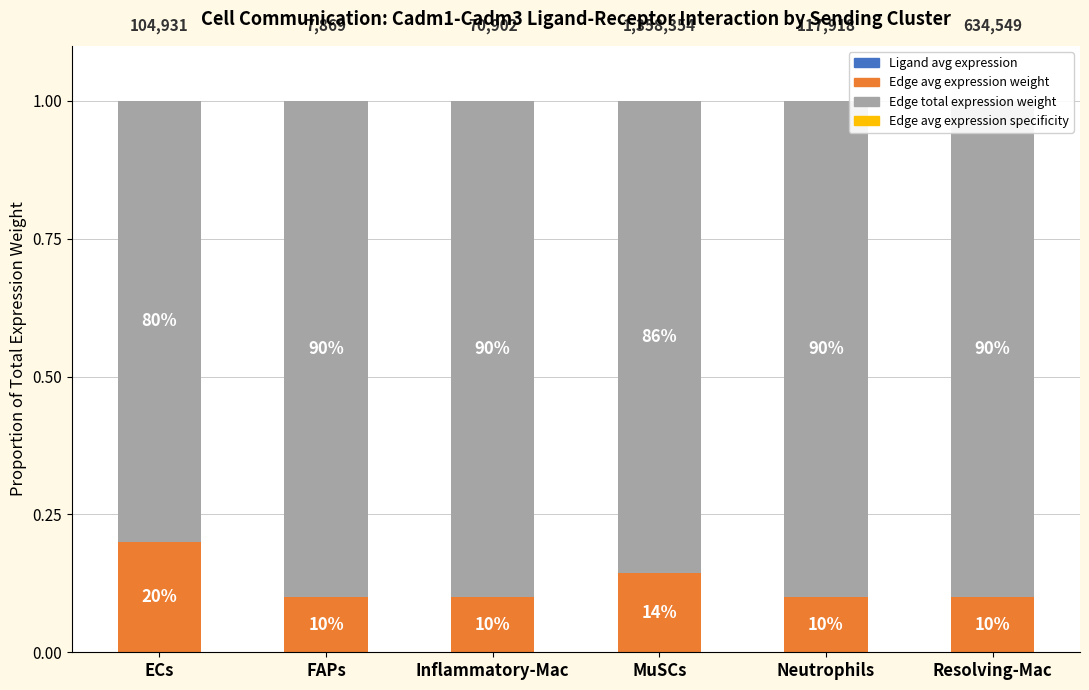

Which category has the highest value in the Edge total expression weight series?

Inflammatory-Mac